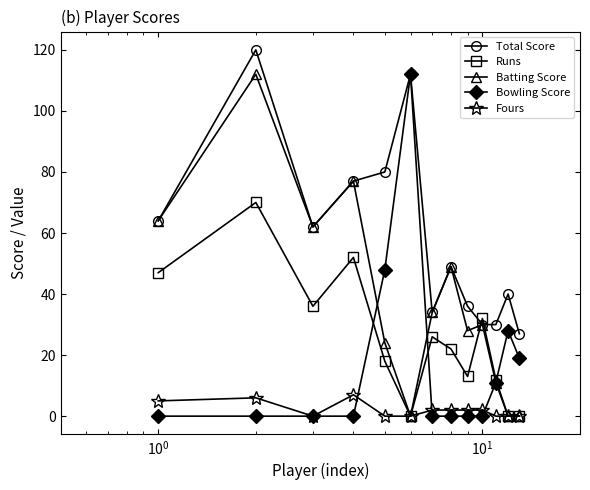

How many data points does each series have?

13